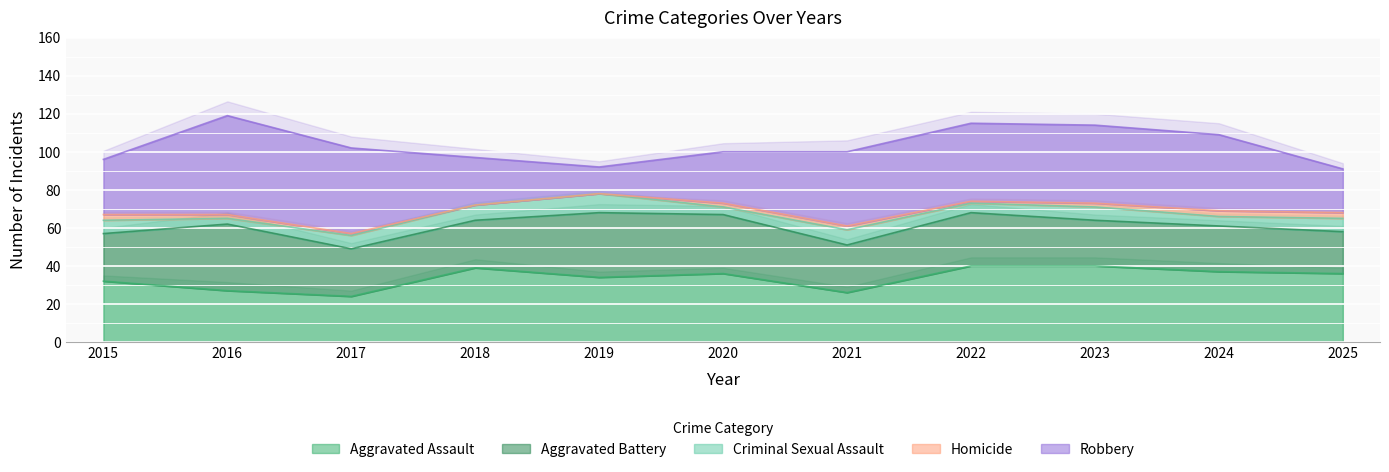

What is the sum of all Aggravated Assault values?

371